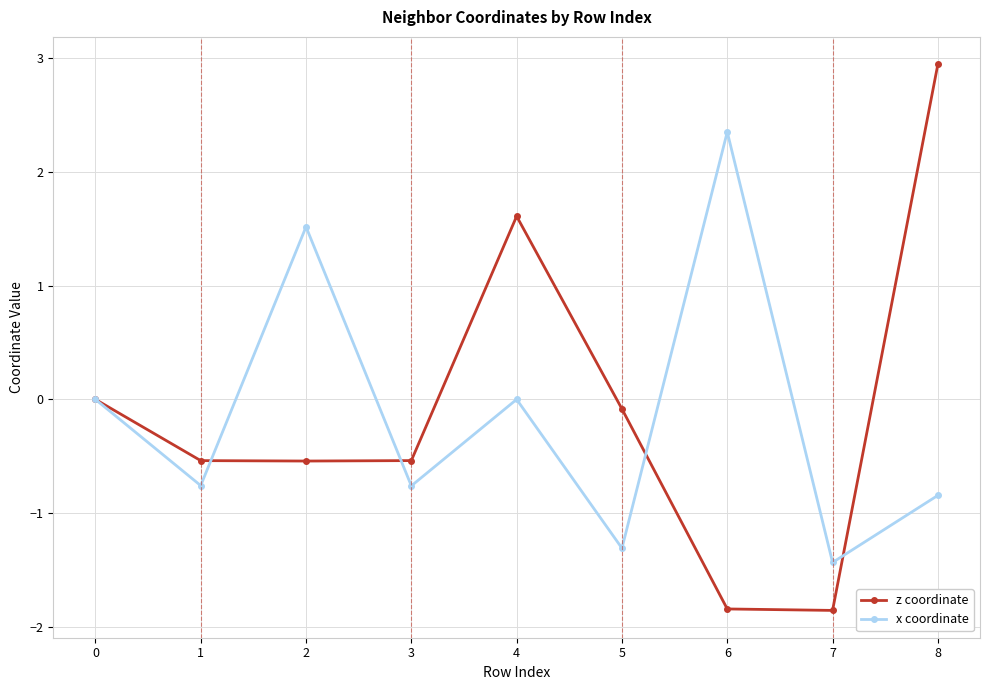

At which category is the sum across all series the highest?

8